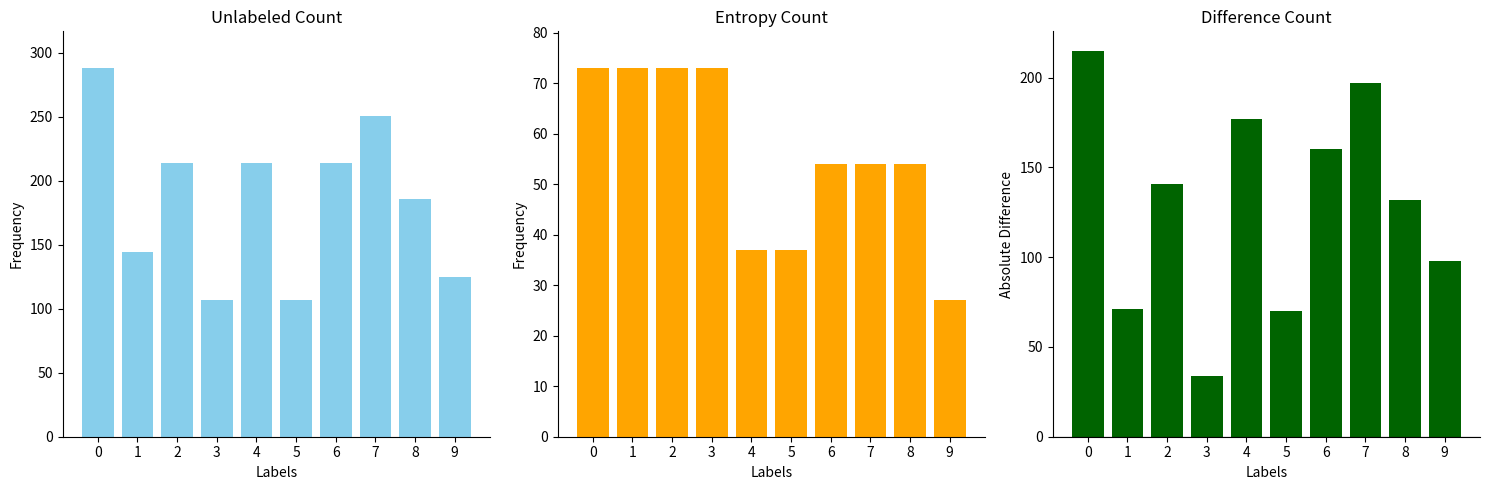

Reading left to right, extract all data points from this chart.

Unlabeled Count: 288	144	214	107	214	107	214	251	186	125
Entropy Count: 73	73	73	73	37	37	54	54	54	27
Difference Count: 215	71	141	34	177	70	160	197	132	98